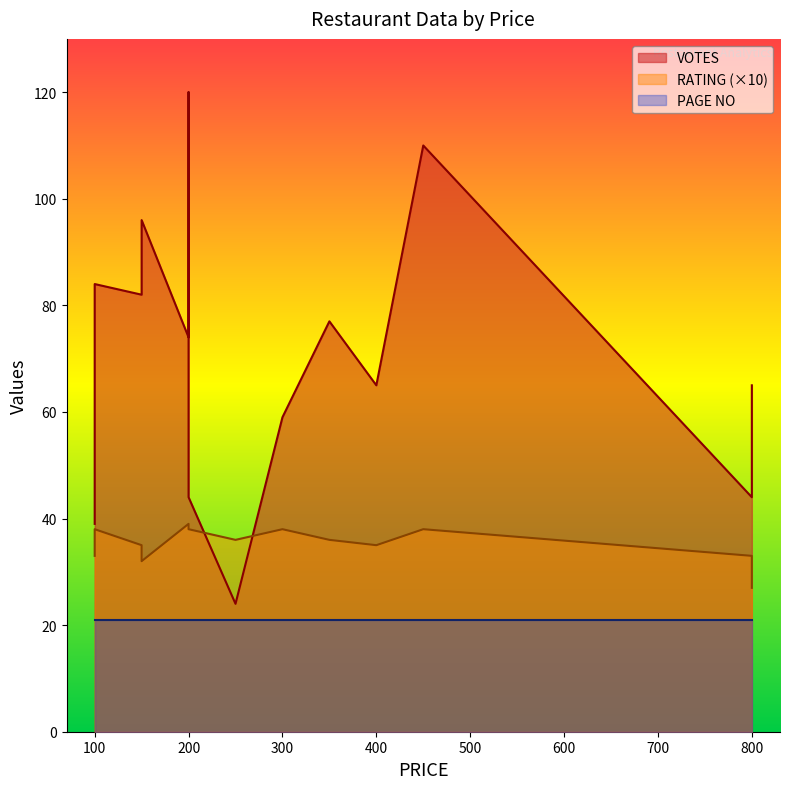

Where is the first local maximum for VOTES?

100